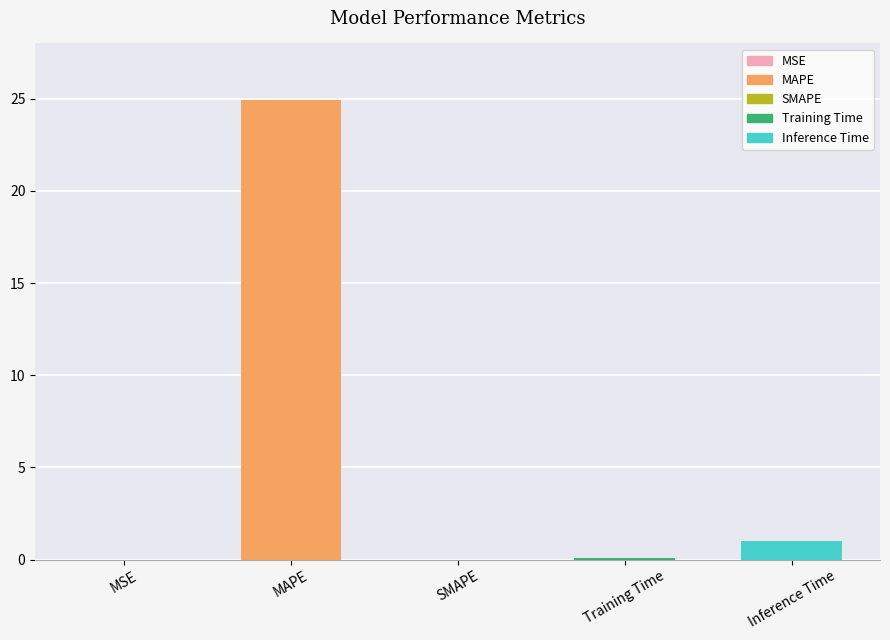

The value at SMAPE is 0.0. True or false?

True